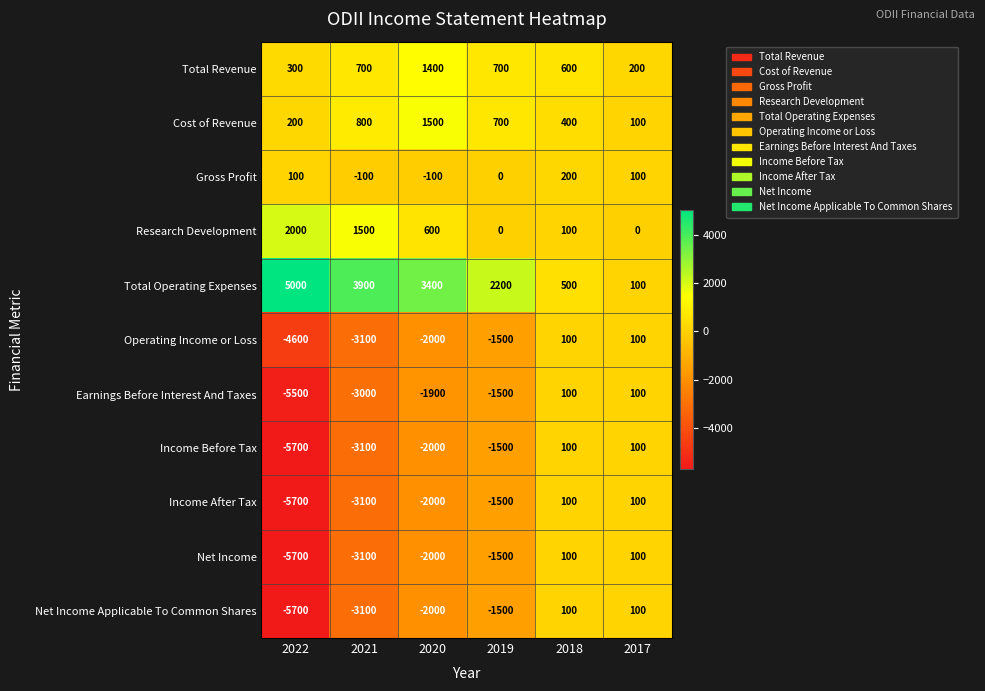

What is the total value across all series at 2022?

-25300